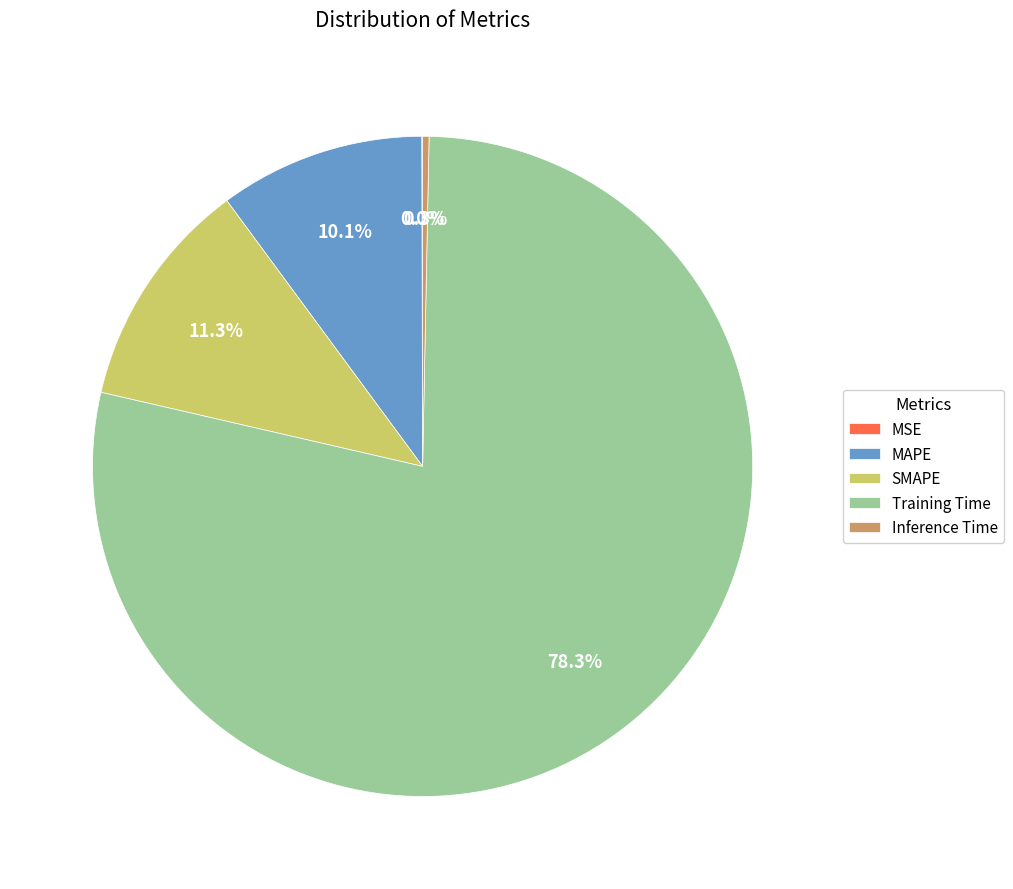

To the nearest percent, what is the combined percentage of Training Time and MAPE?

88%